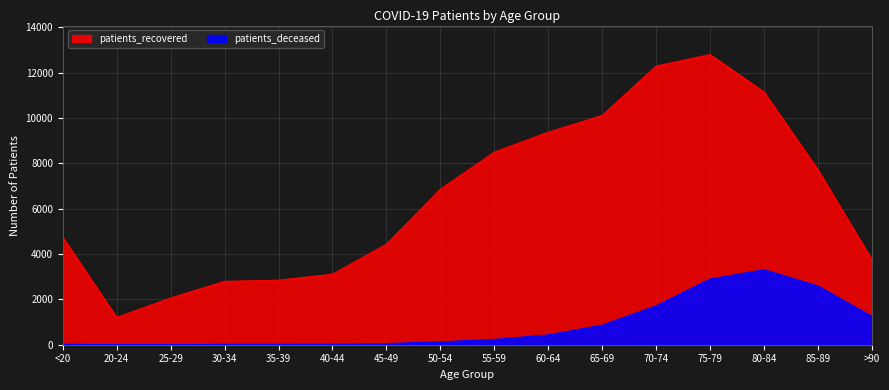

The patients_recovered series shows 7719 at 85-89. True or false?

True